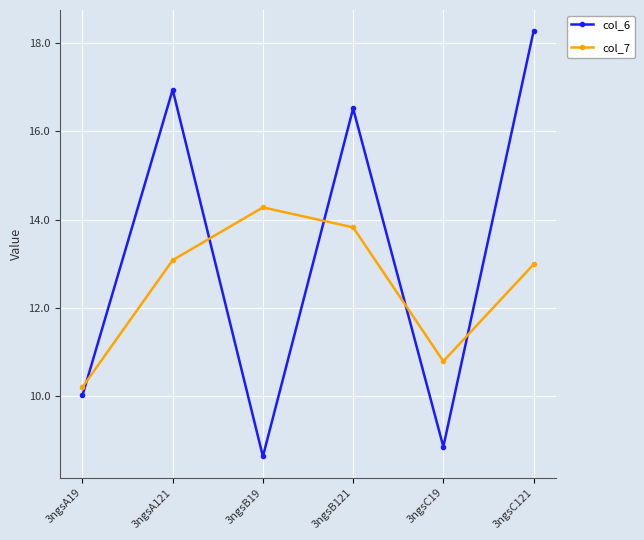

Which series has the largest range (max minus min)?

col_6